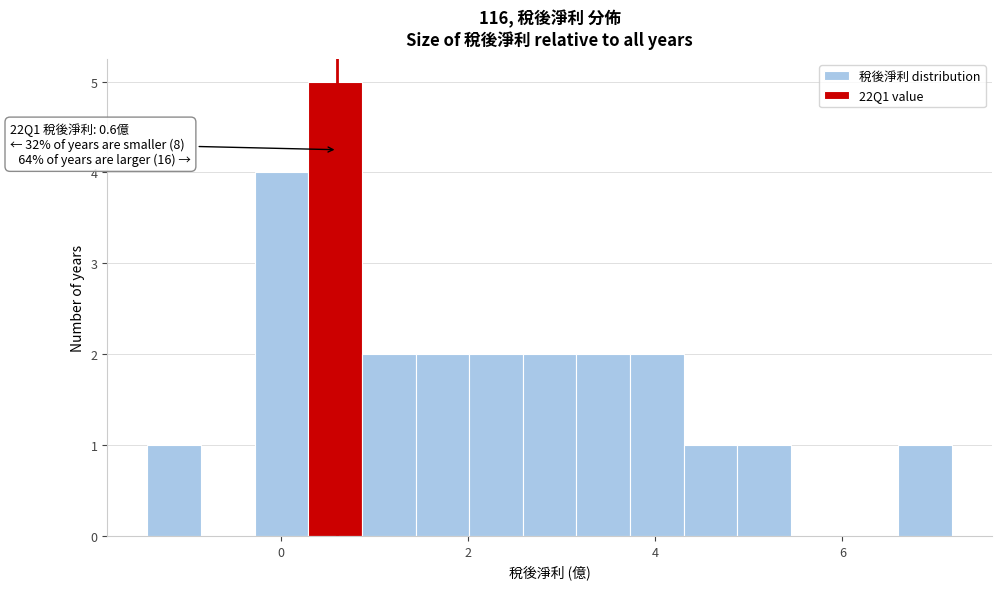

Read against the x-axis, roughly where is the centre of the tallest bar?

0.6